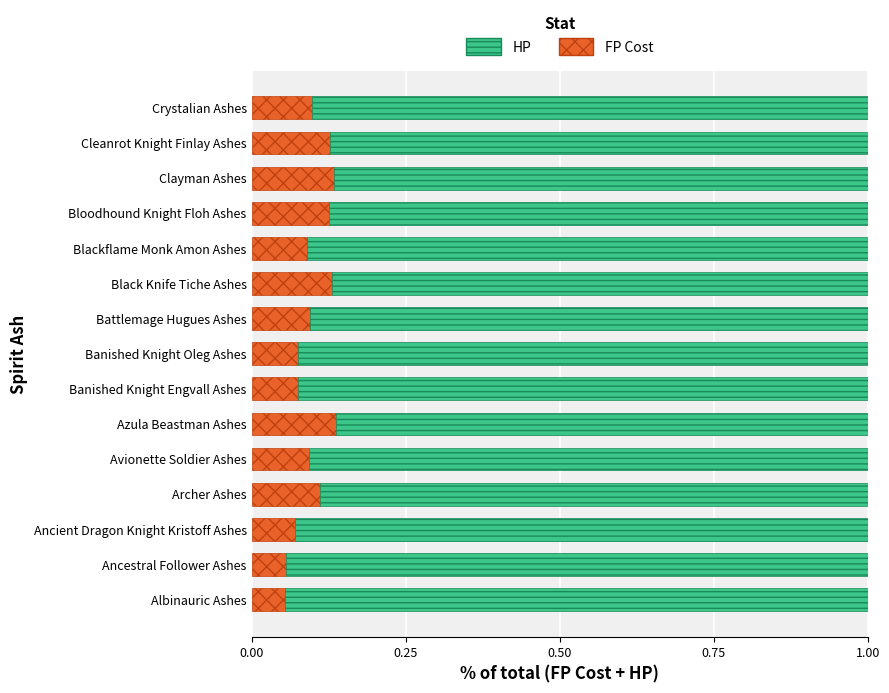

What is the sum of all FP Cost values?

1.5